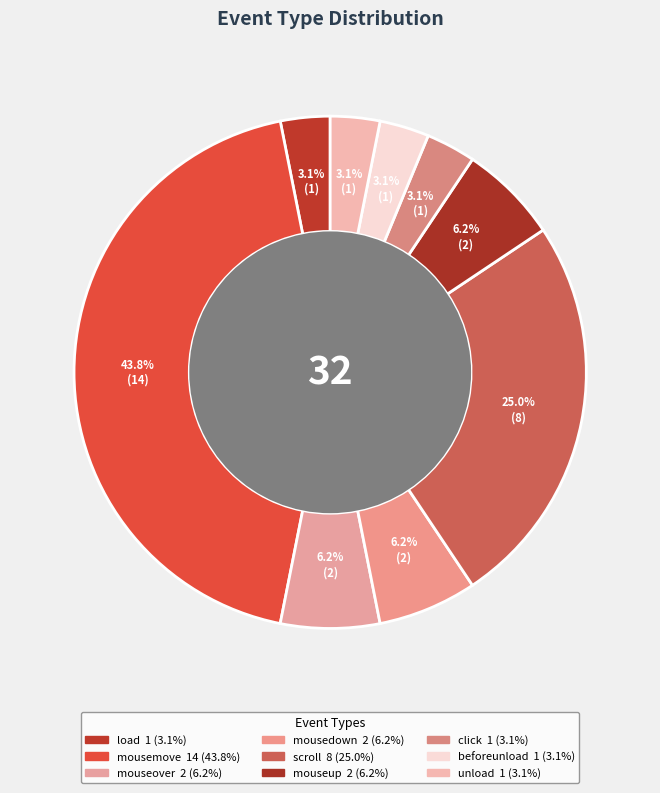

How many segments does this pie chart have?

9